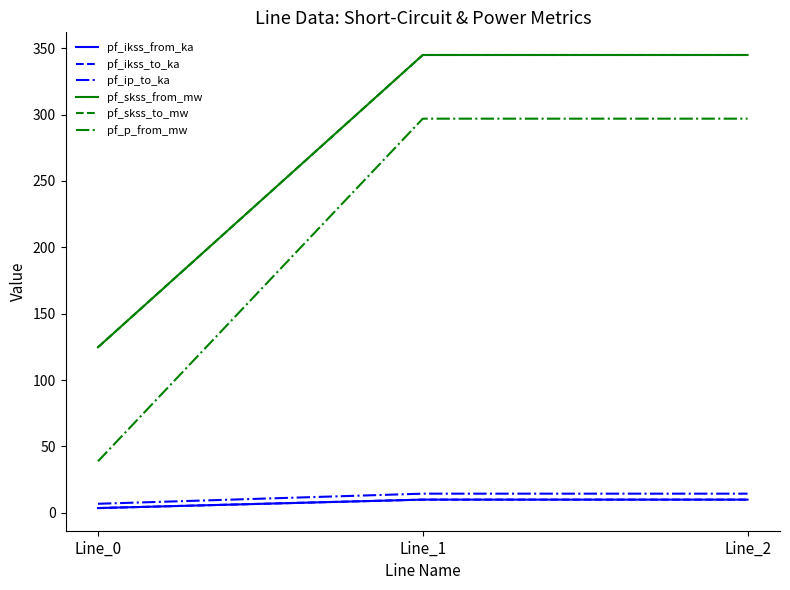

Rank the series by their maximum value, from lowest to highest.

pf_ikss_from_ka, pf_ikss_to_ka, pf_ip_to_ka, pf_p_from_mw, pf_skss_from_mw, pf_skss_to_mw